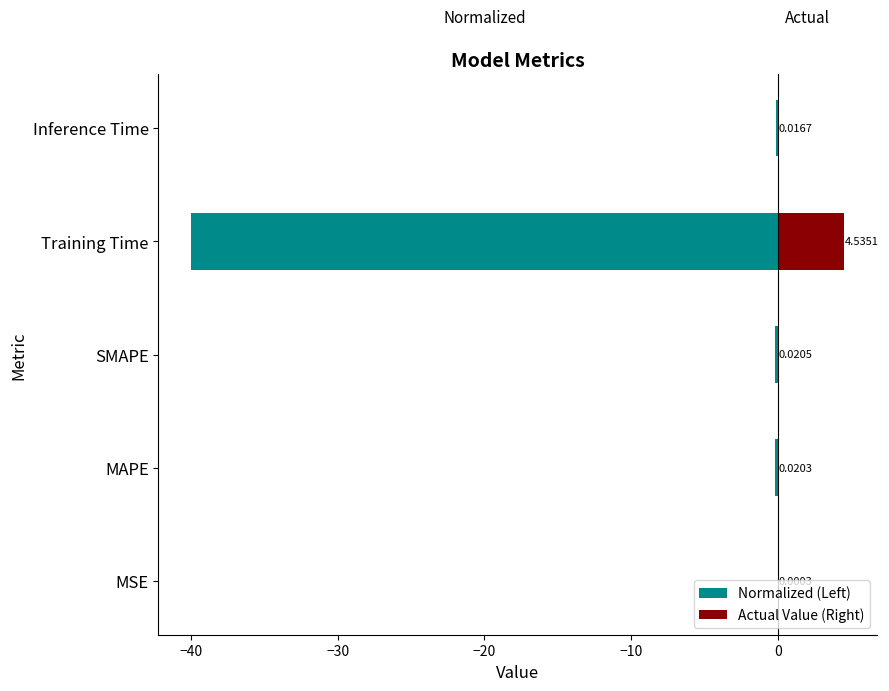

Rank the series by their maximum value, from highest to lowest.

Actual Value (Right), Normalized (Left)